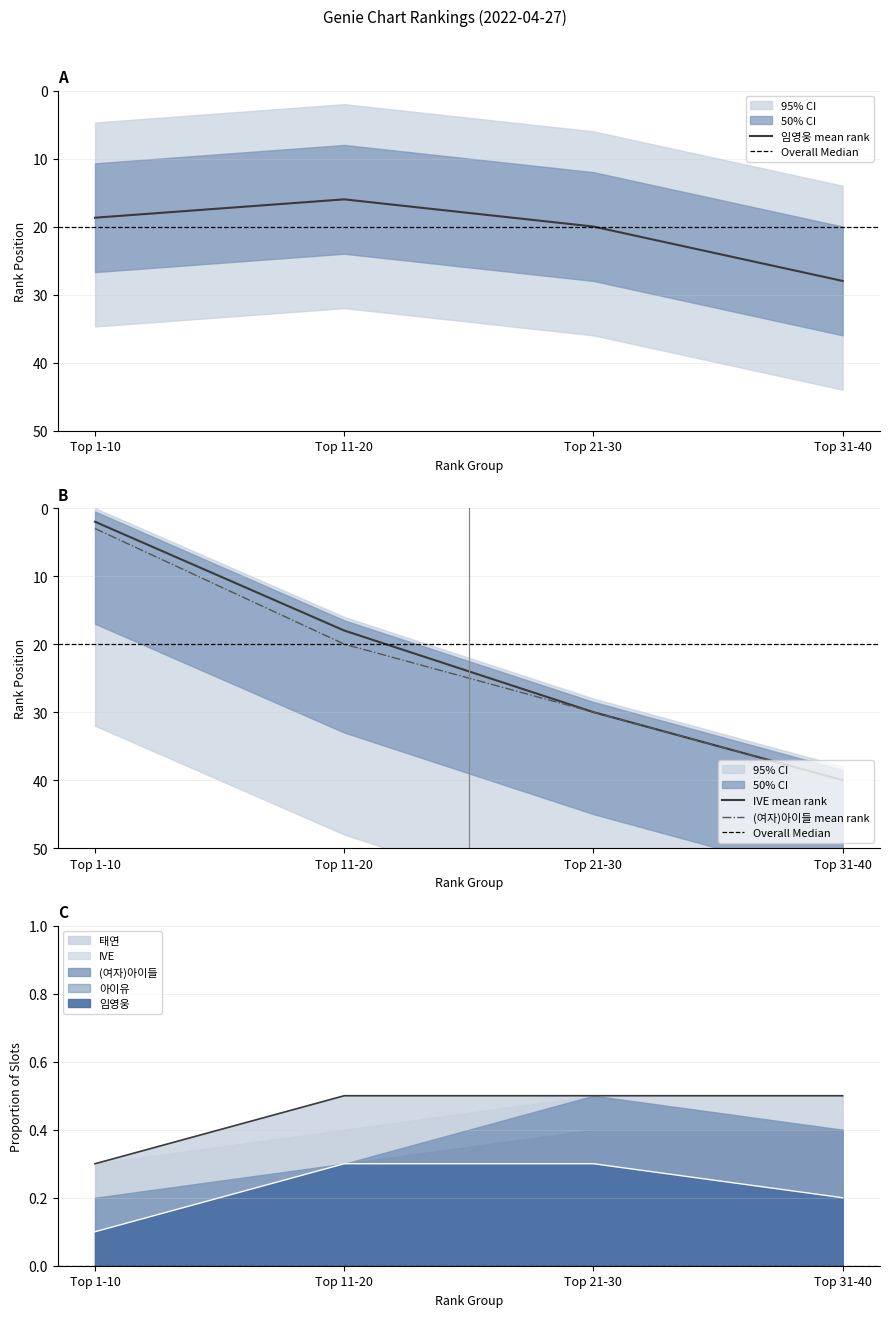

How many lines are shown in the chart?

5